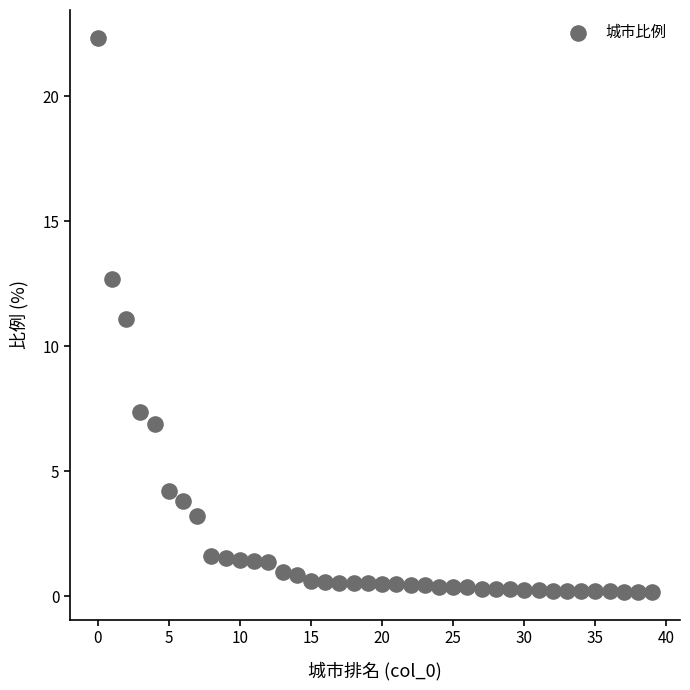

What is the range of Y values (max minus min)?

22.2